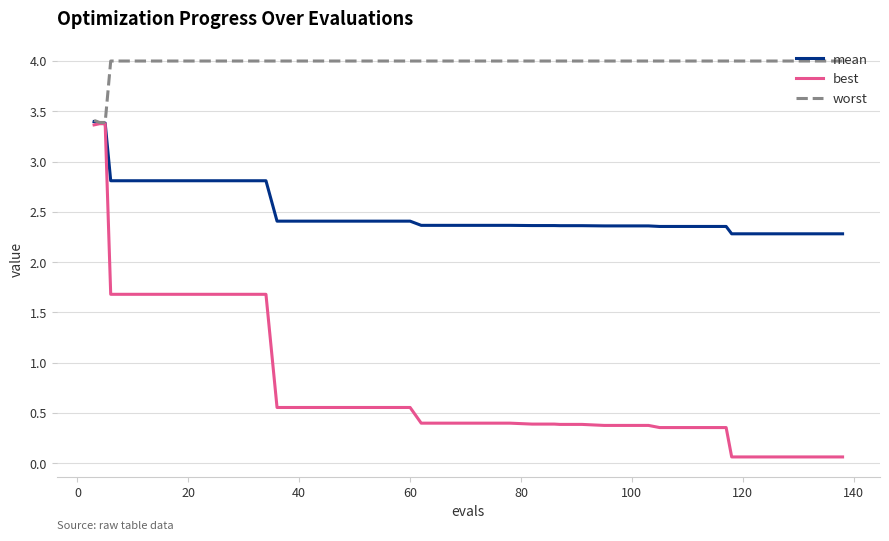

Which series has the largest total across all categories?

worst